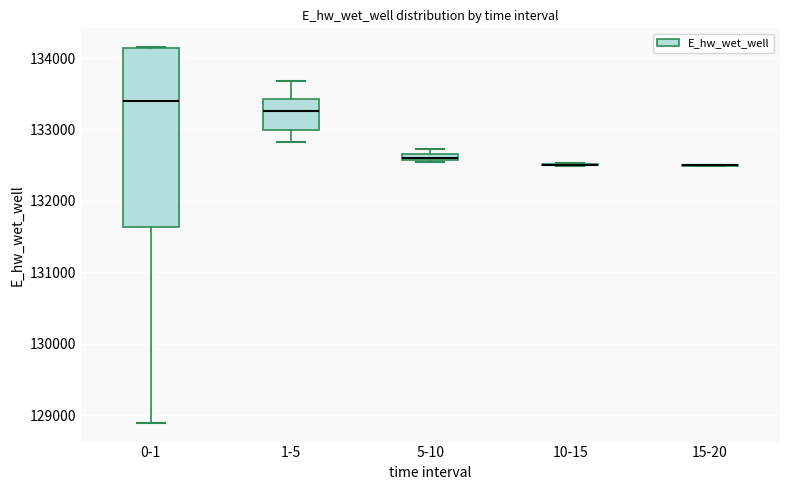

Which box is the tallest, from its lower edge to its upper edge?

0-1